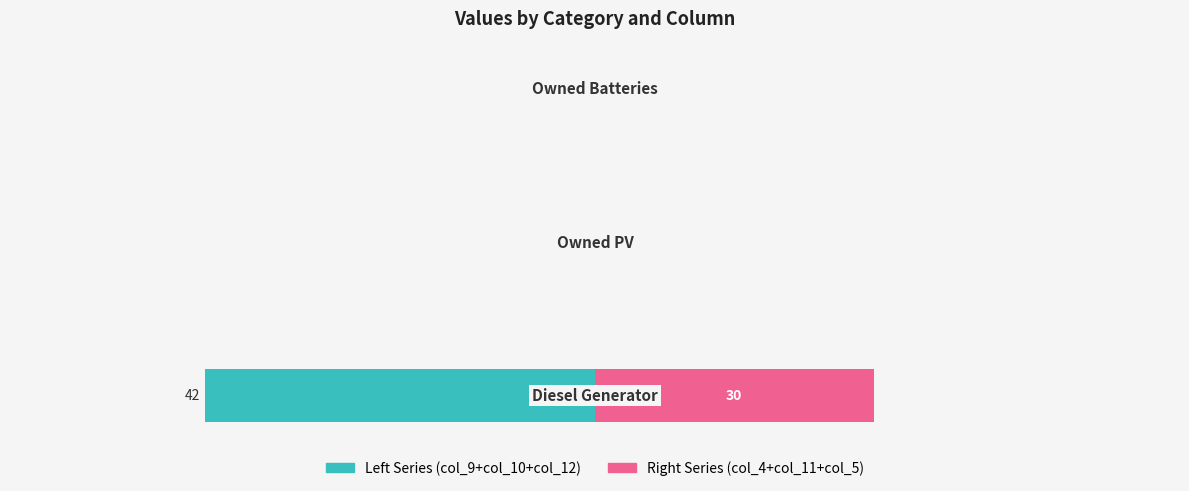

What is the difference between the second highest and minimum values in the Left Series (col_9+col_10+col_12) series?

42